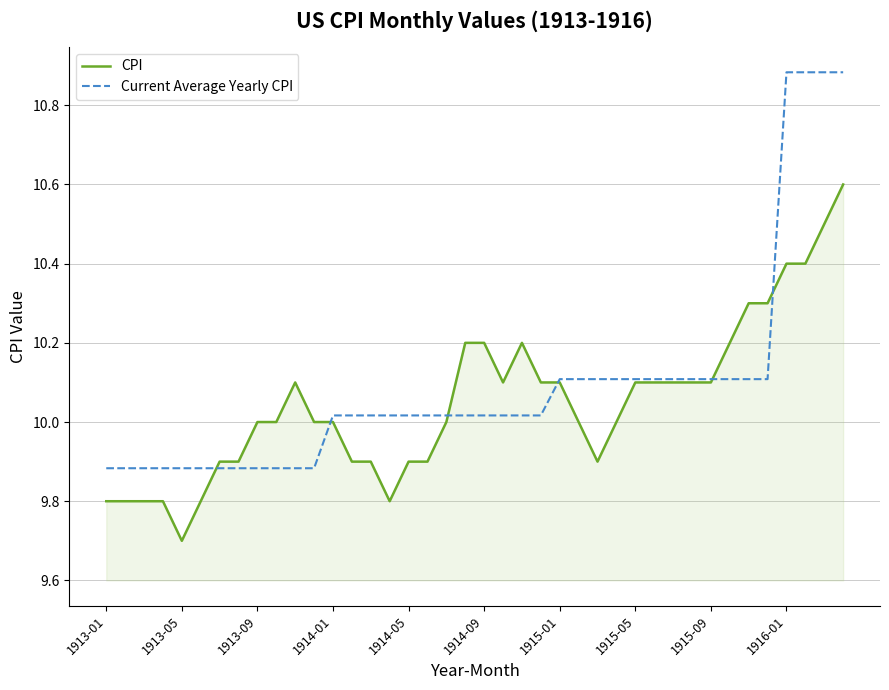

List the series in order of their peak value, lowest first.

CPI, Current Average Yearly CPI